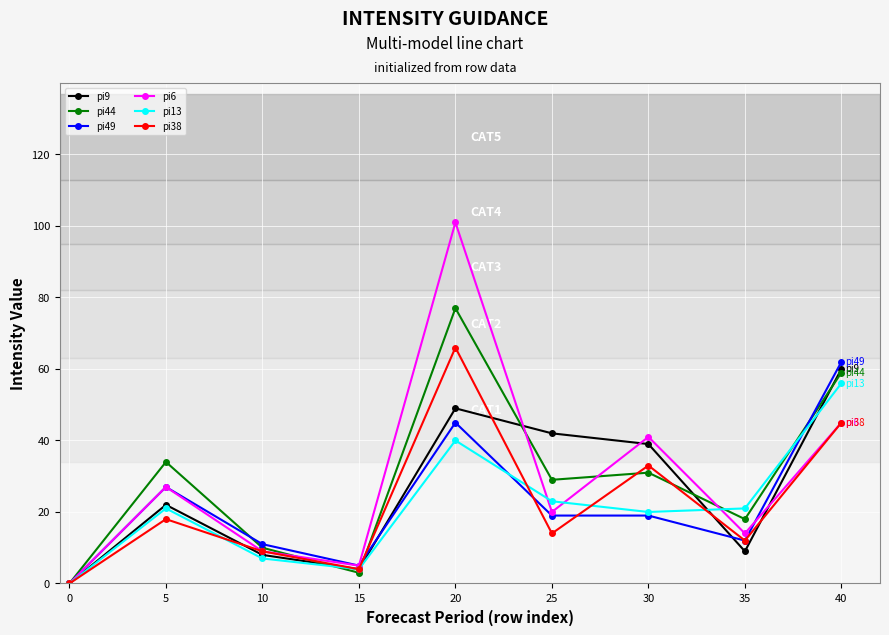

What is the sum of the pi38 values at 30 and 5?

51